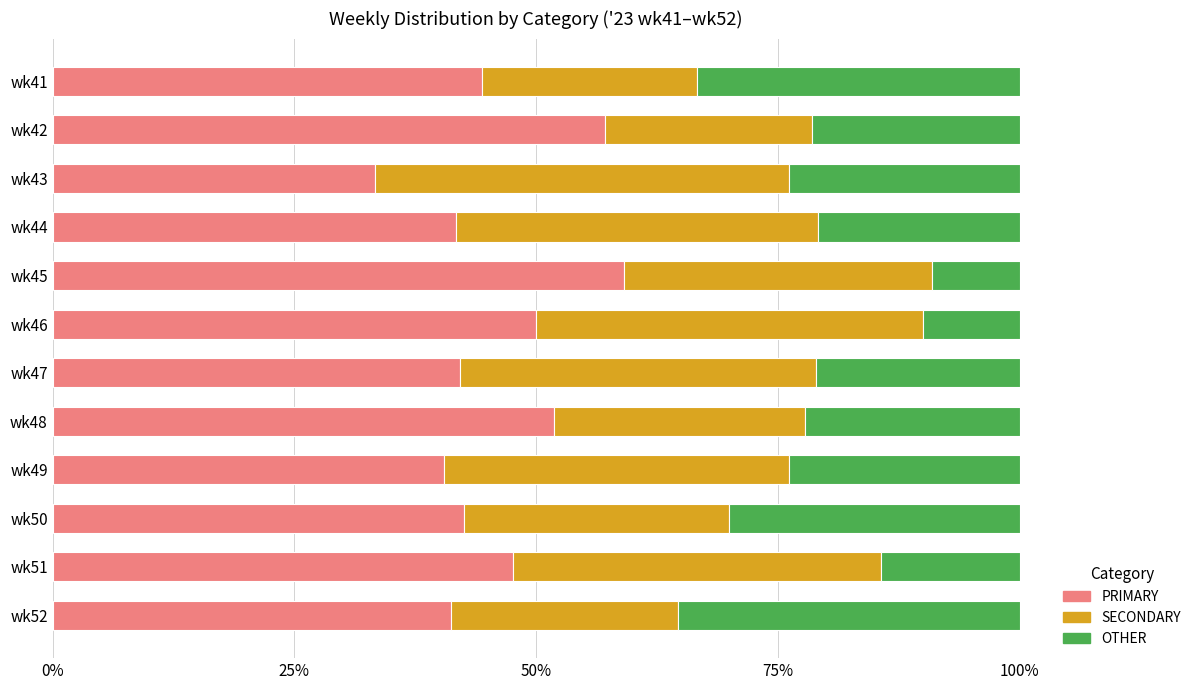

The value of PRIMARY at wk46 is 50.0. True or false?

True